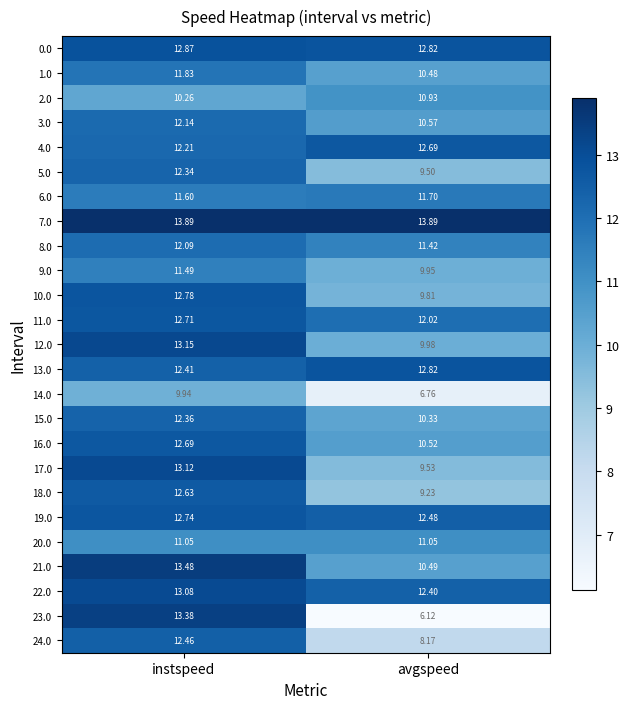

At how many categories does at least one series exceed 9?

2